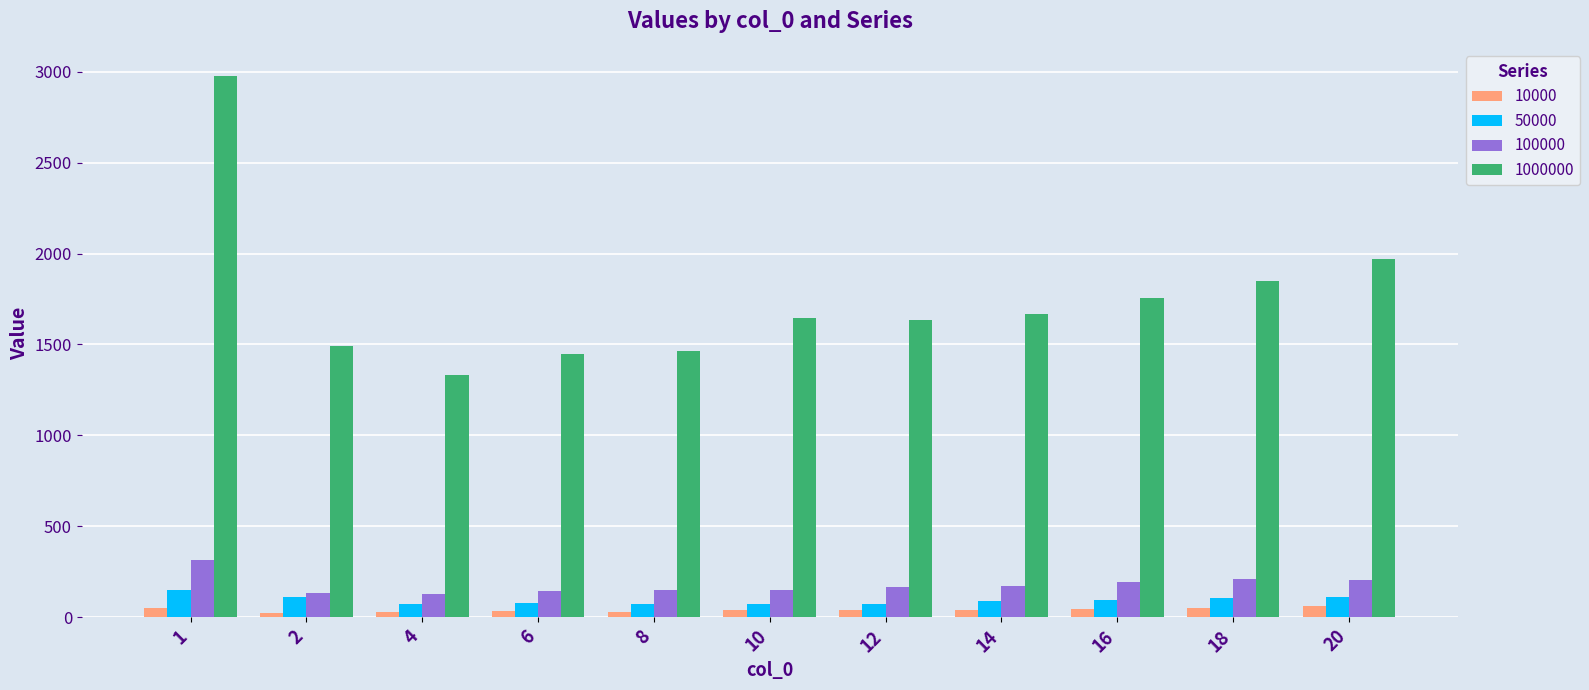

List the series in order of their peak value, lowest first.

10000, 50000, 100000, 1000000